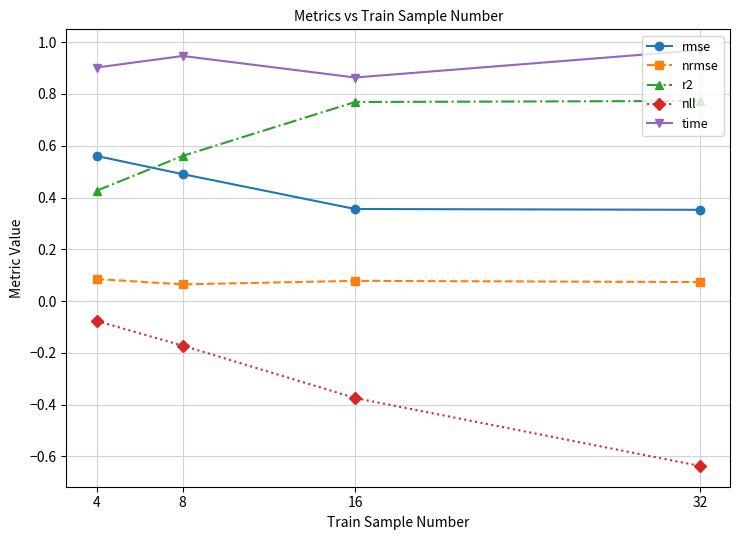

At how many categories does at least one series exceed 0?

4